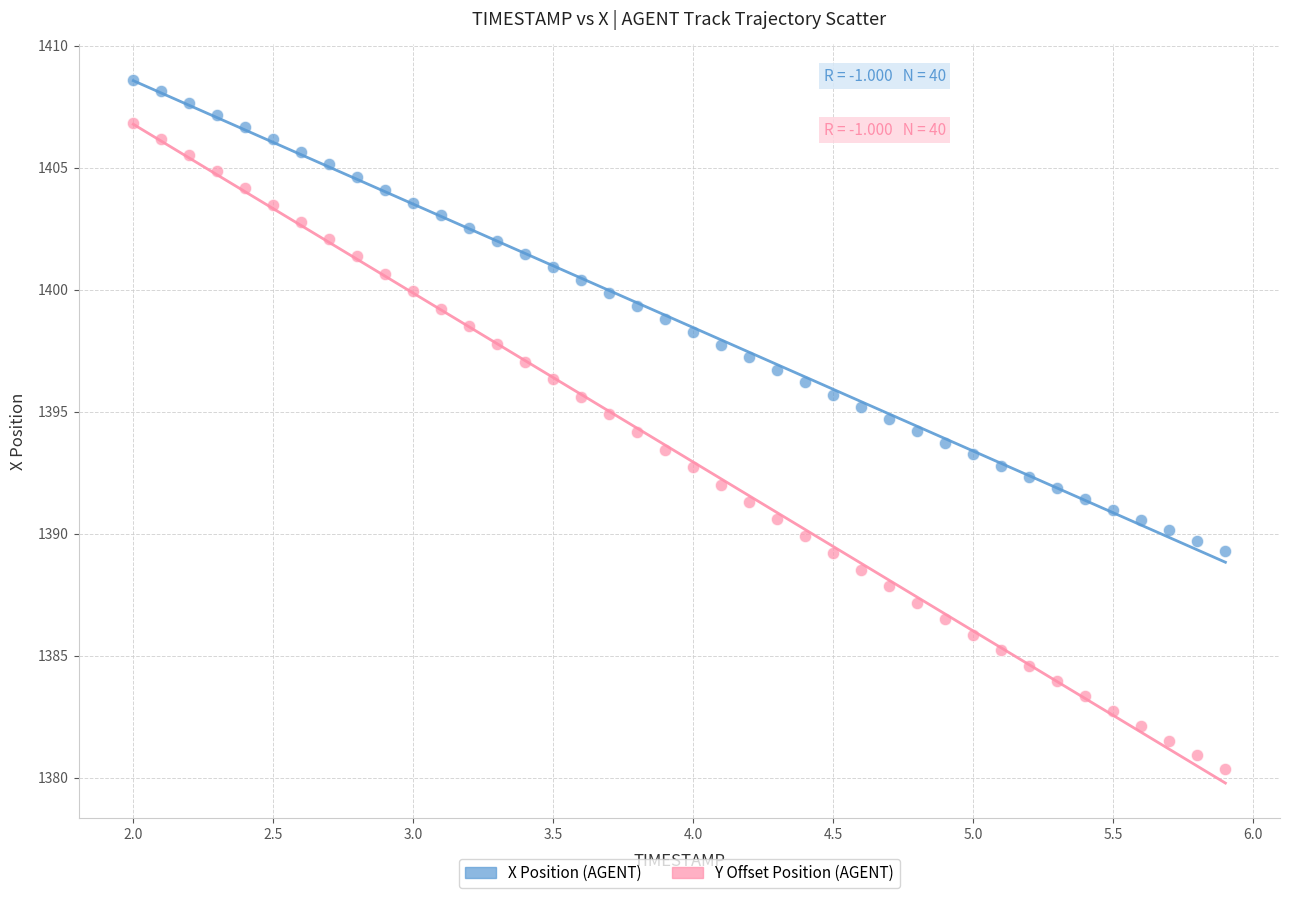

Across all data points, what is the range of Y values (max minus min)?

28.3